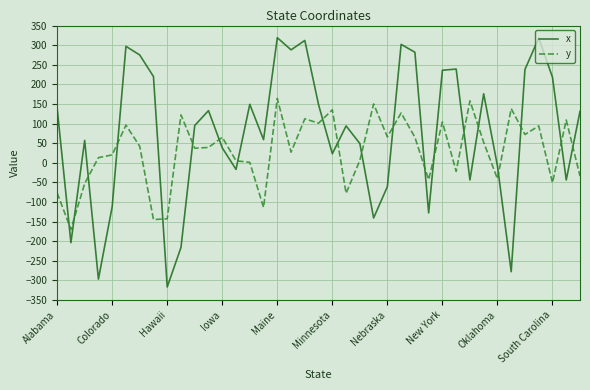

Rank the series by their average value, from highest to lowest.

x, y